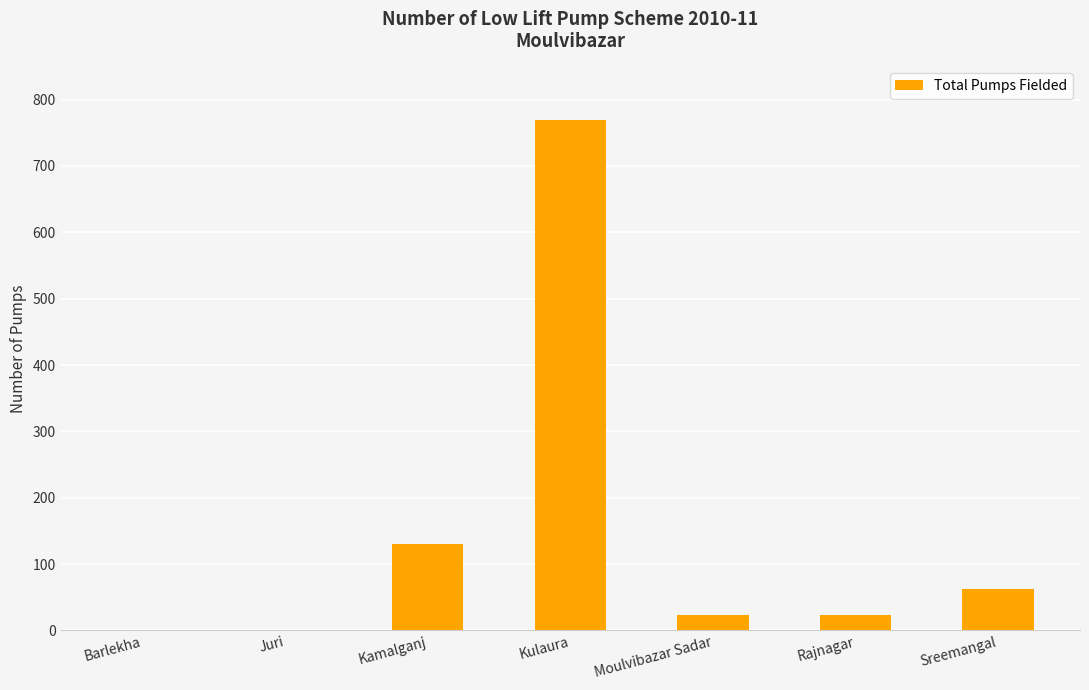

Reading left to right, what are all the values shown in this chart?

0	0	130	770	24	24	62